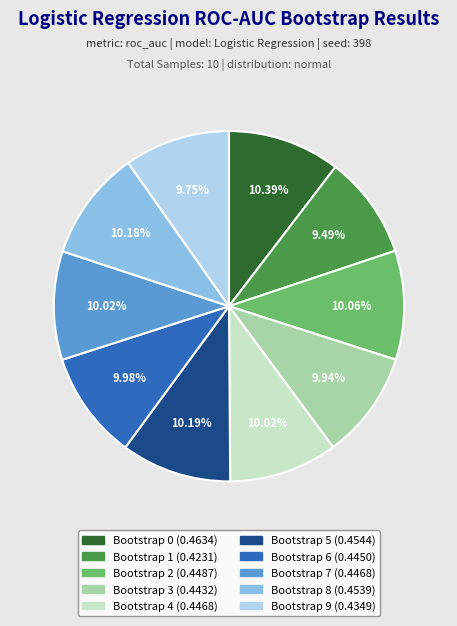

How many slices are in this pie chart?

10